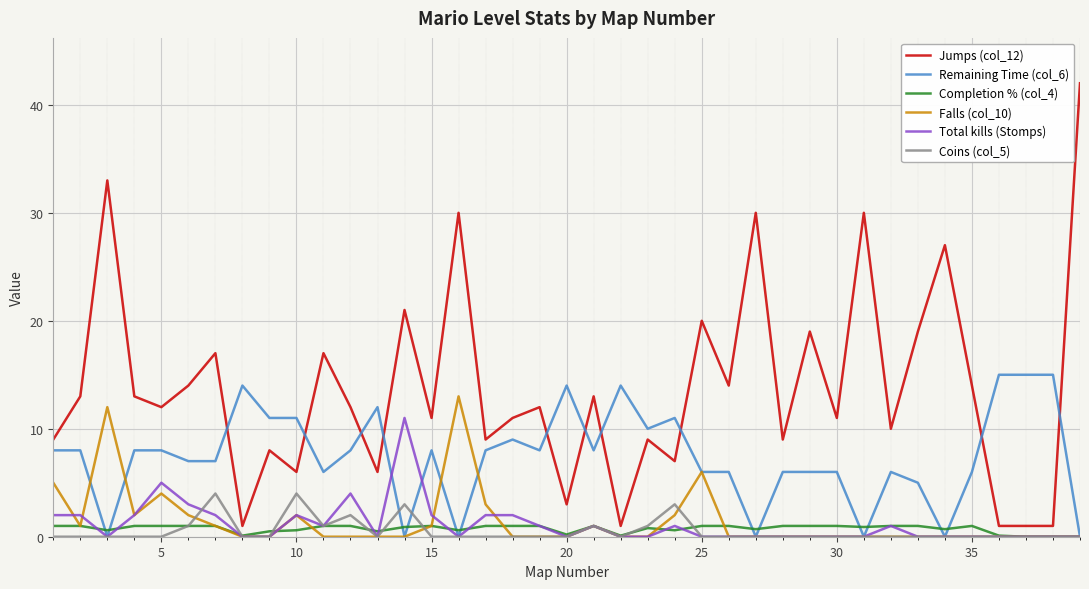

Which series has the widest spread of values?

Jumps (col_12)